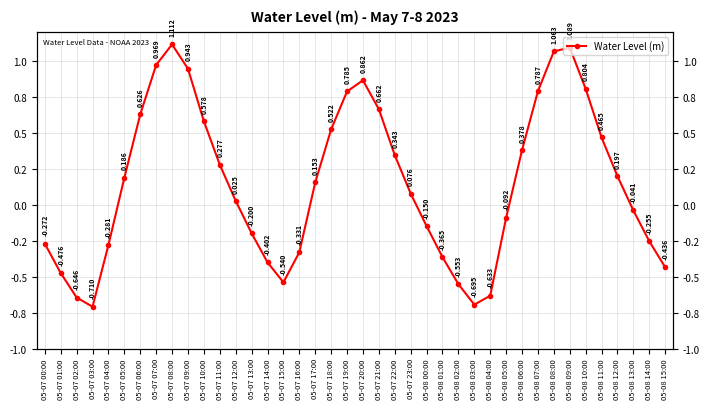

What position from the left is 05-08 07:00?

32